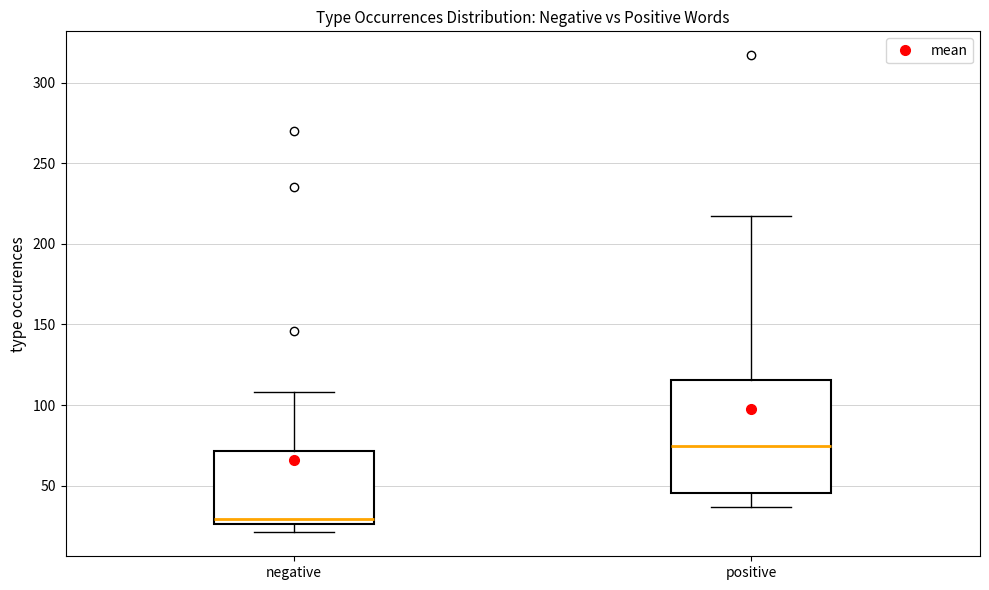

Where does the median line of the box for positive sit on the y-axis? The values are not printed on the chart, so give them approximately, as read against the axis.

75